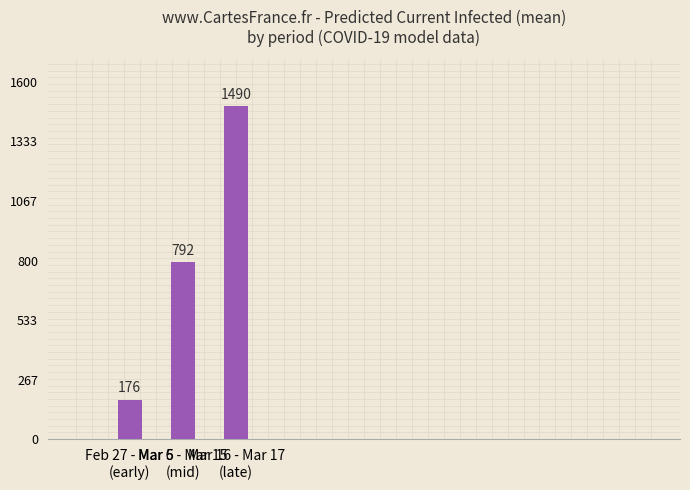

How many bars are there in total?

3